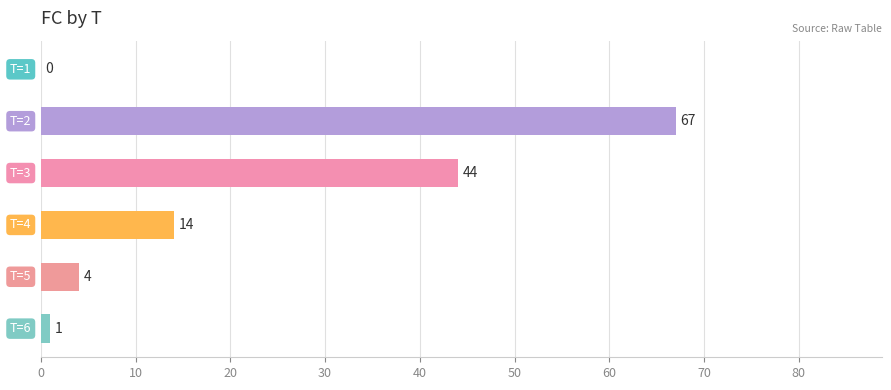

What is the greatest value displayed?

67